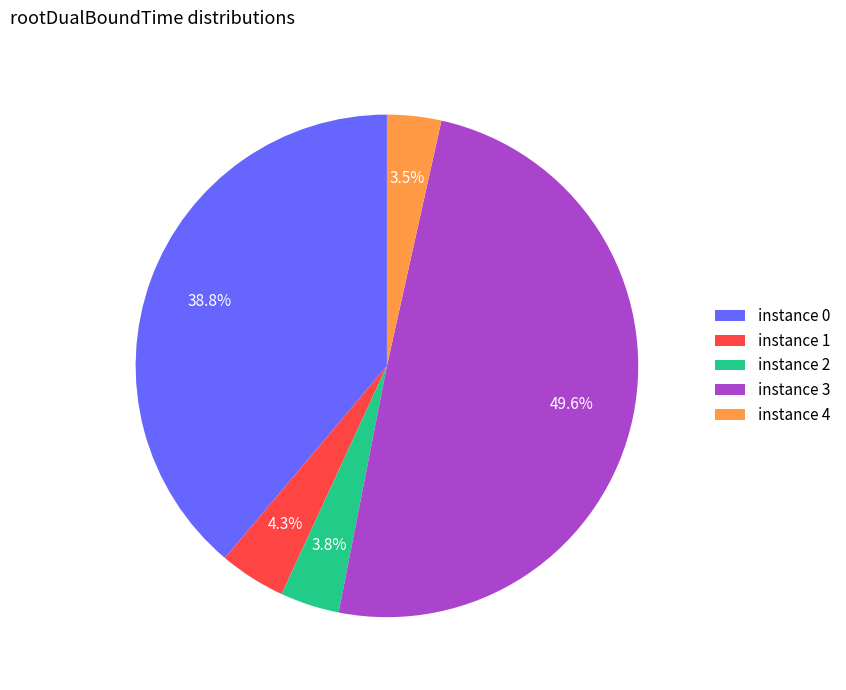

Does instance 3 represent more than half of the total?

No